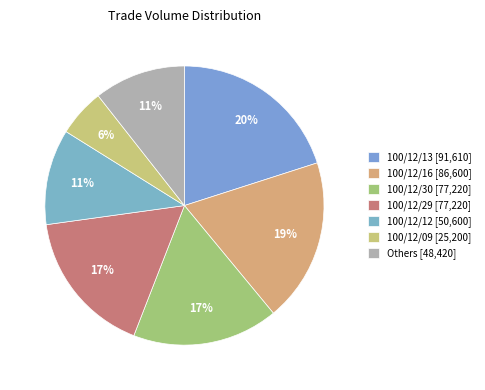

Does any single category account for the majority?

No